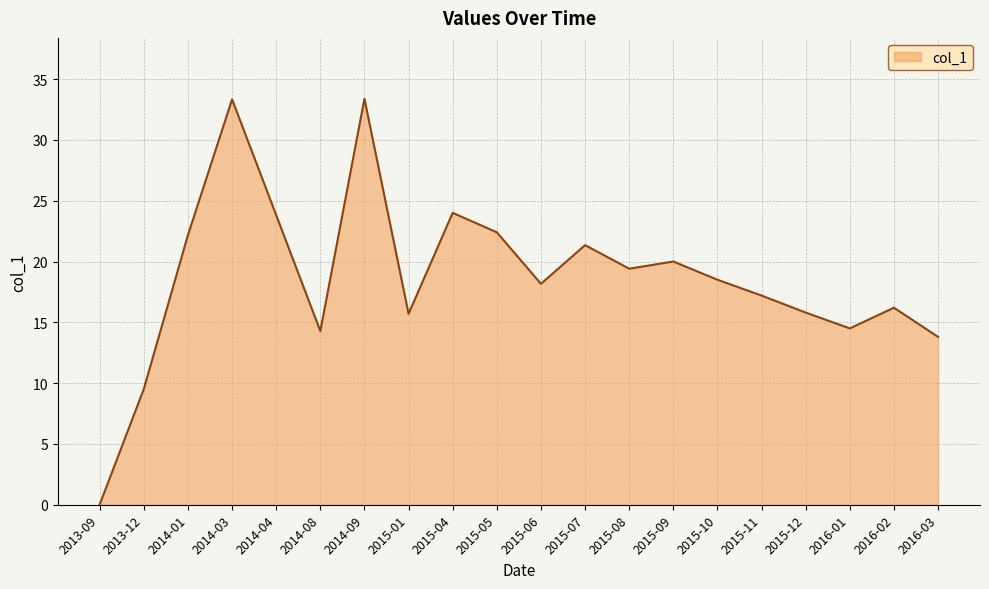

Does the chart display data point markers on the line(s)?

No